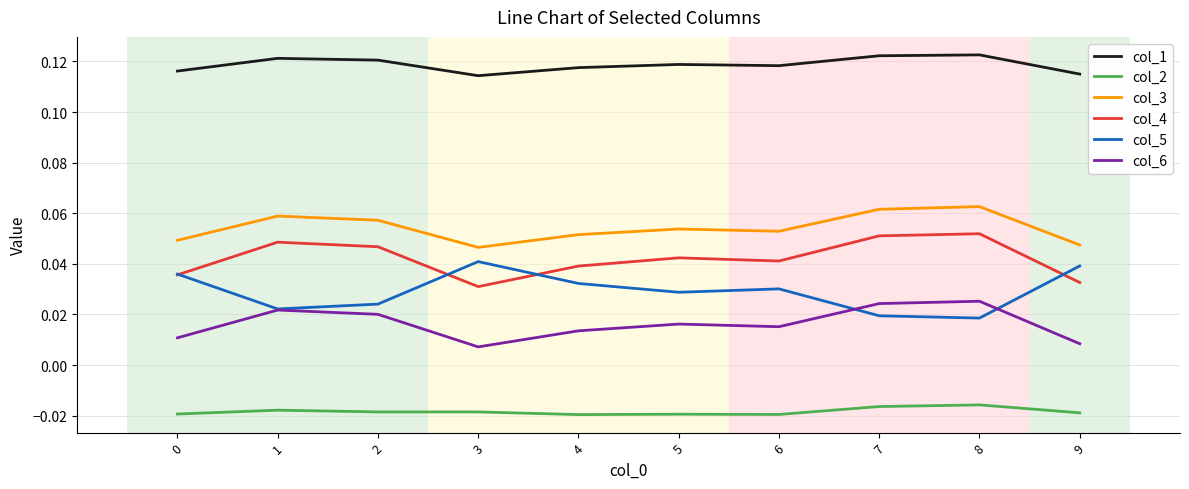

True or false: col_5 and col_1 cross at least once.

False